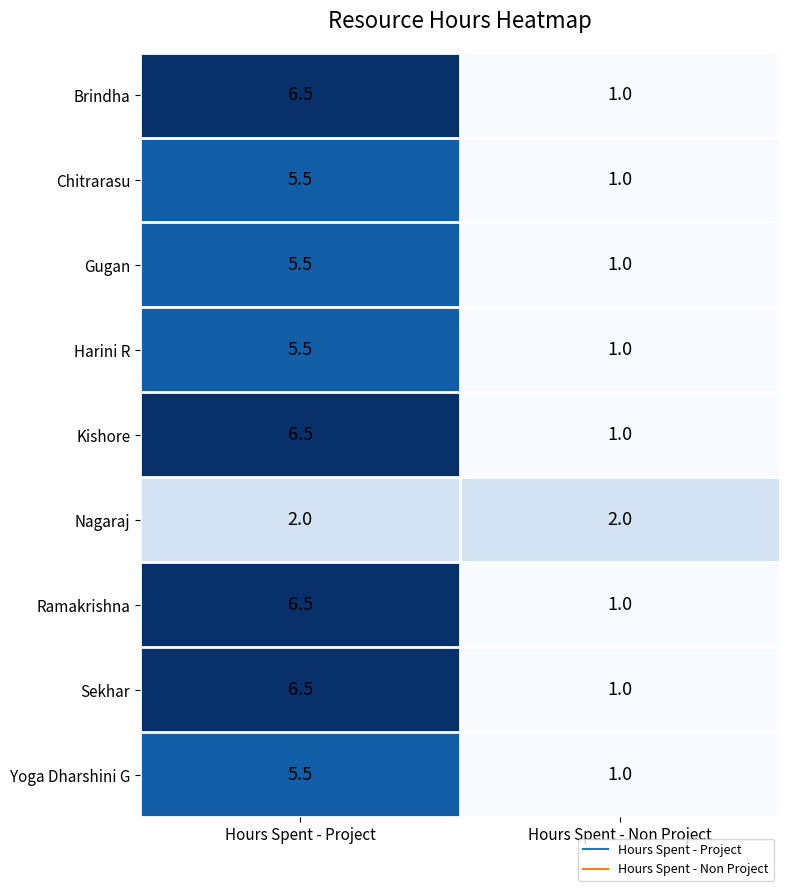

What is the lowest value of the Yoga Dharshini G series?

1.0